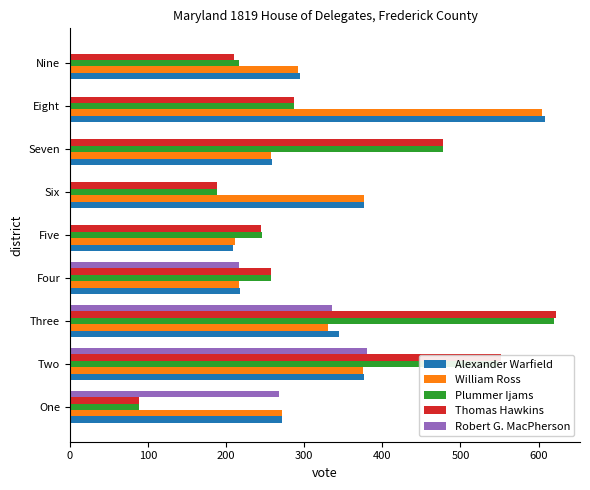

Where is William Ross nearest to the value 407?

Six